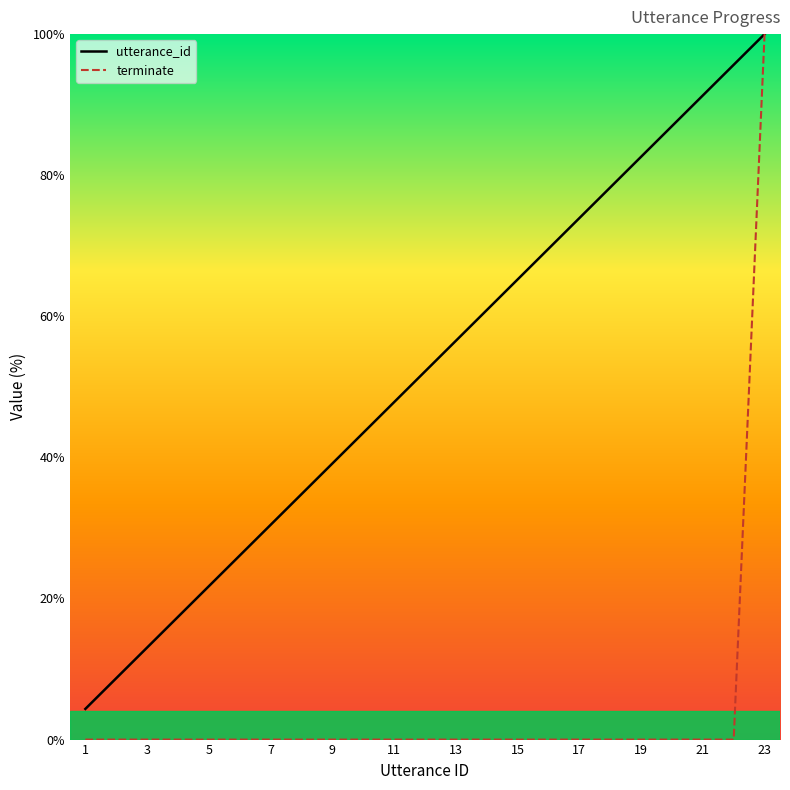

Is this an area chart (filled region under the line)?

No